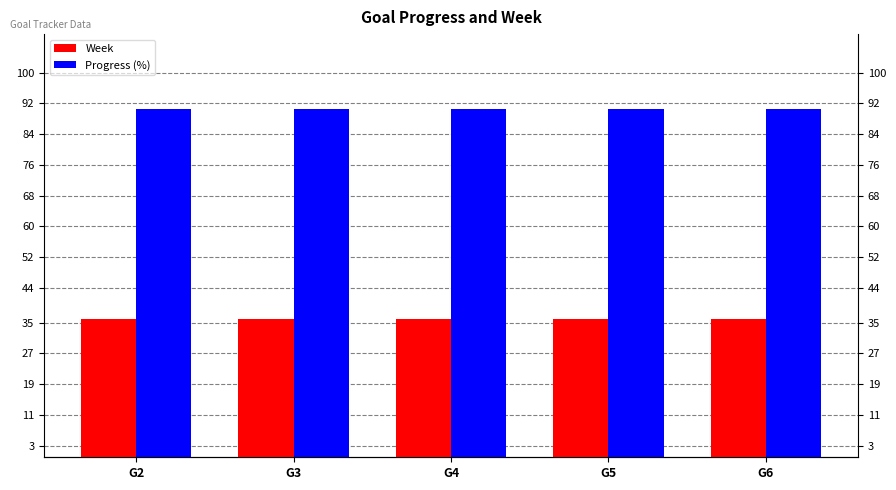

Which series has the largest range (max minus min)?

Week